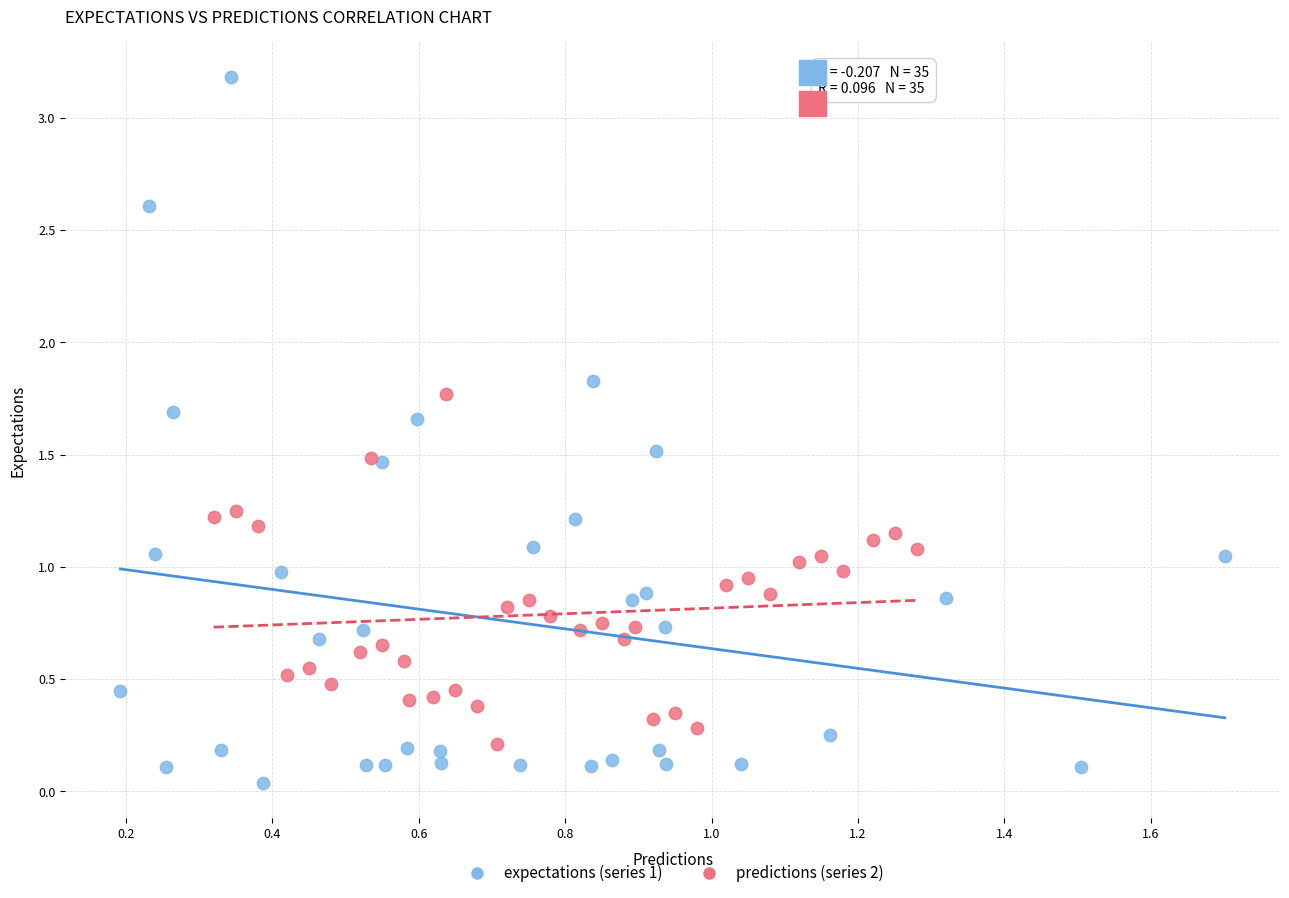

Which series reaches the minimum Y coordinate?

expectations (series 1)